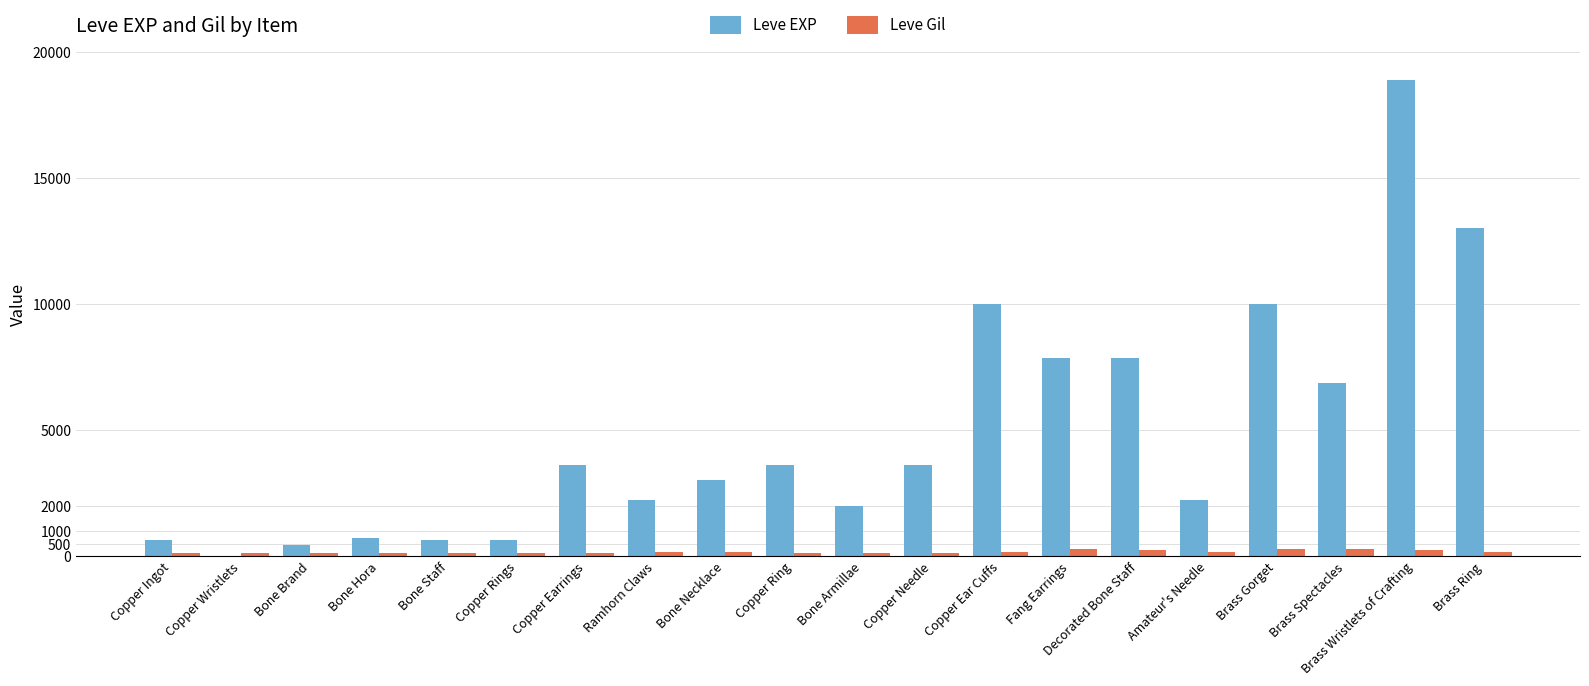

At which category is the sum across all series the highest?

Brass Wristlets of Crafting